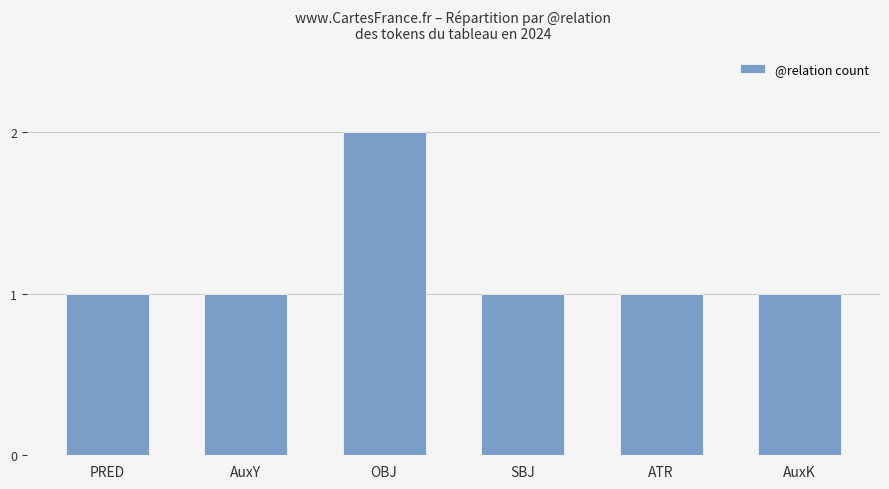

Count the number of data series in this chart.

1